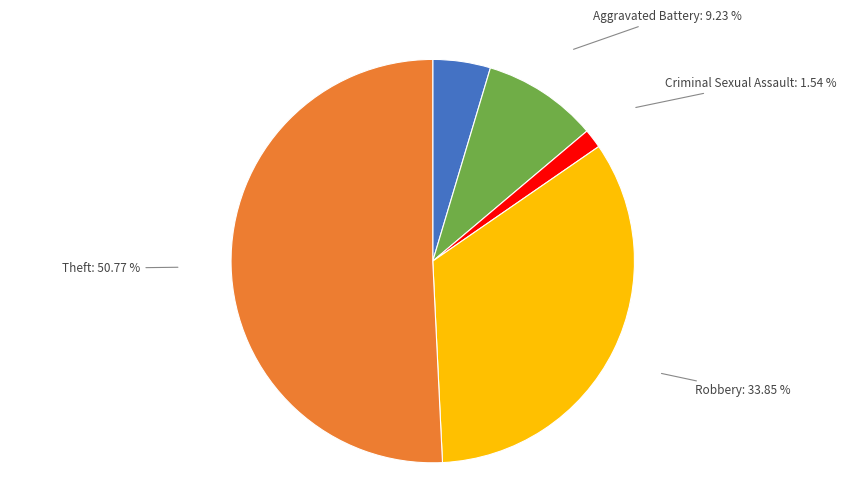

Is the sum of Robbery: 33.85 % and Aggravated Assault: 4.62 % greater than half?

No